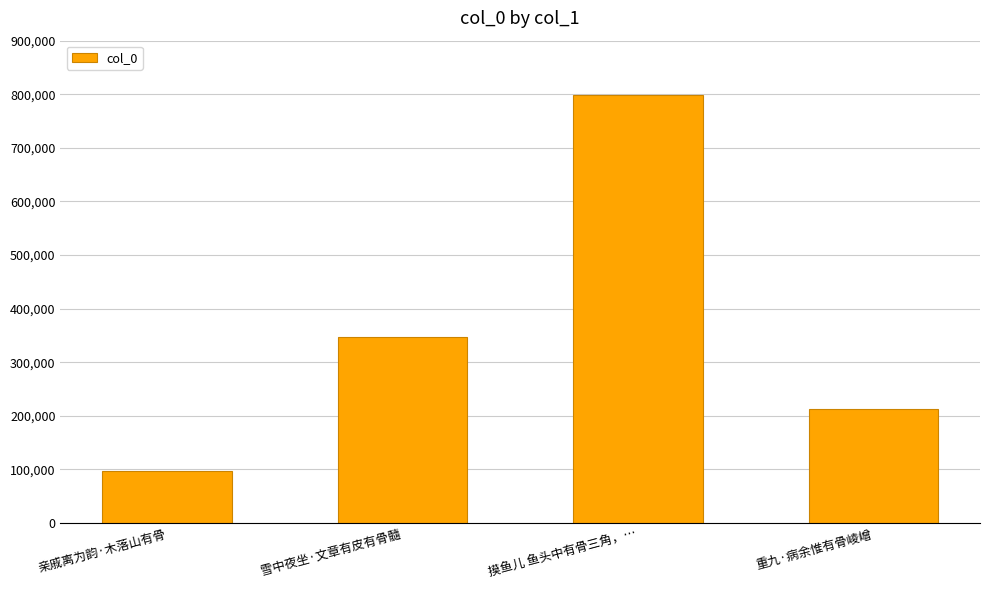

List the labels in order of value, largest first.

摸鱼儿 鱼头中有骨三角，…, 雪中夜坐·文章有皮有骨髓, 重九·病余惟有骨崚嶒, 亲戚离为韵·木落山有骨